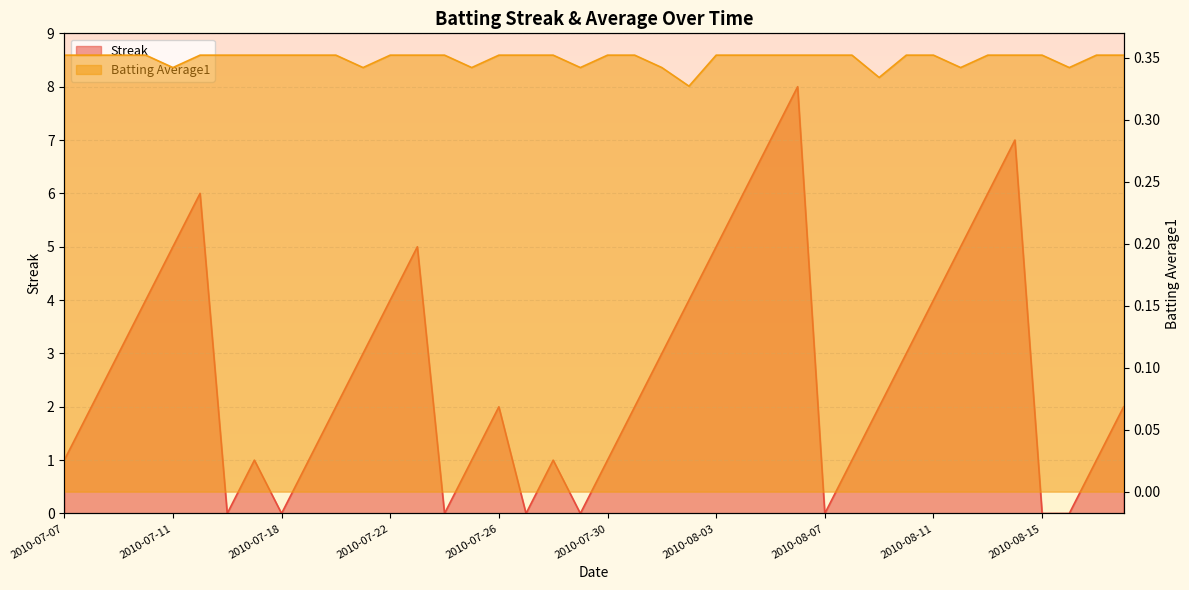

At 2010-08-01, list the series in order from smallest to largest.

Batting Average1, Streak